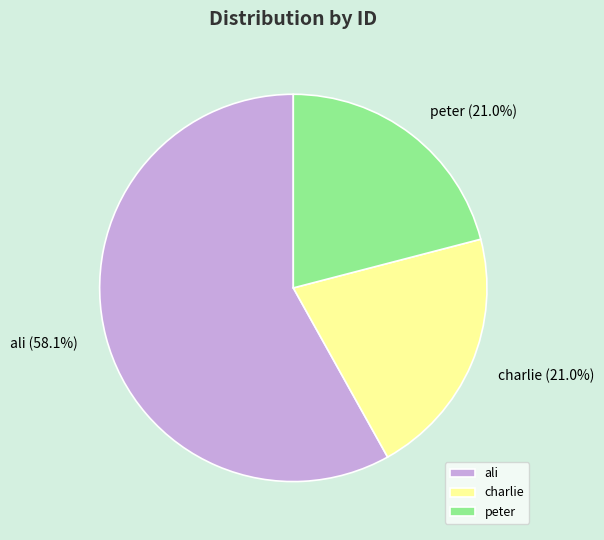

Which has a higher value, ali or peter?

ali